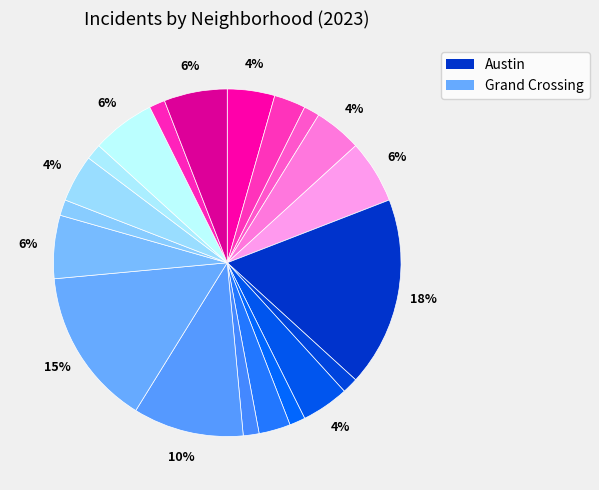

How many segments does this pie chart have?

20